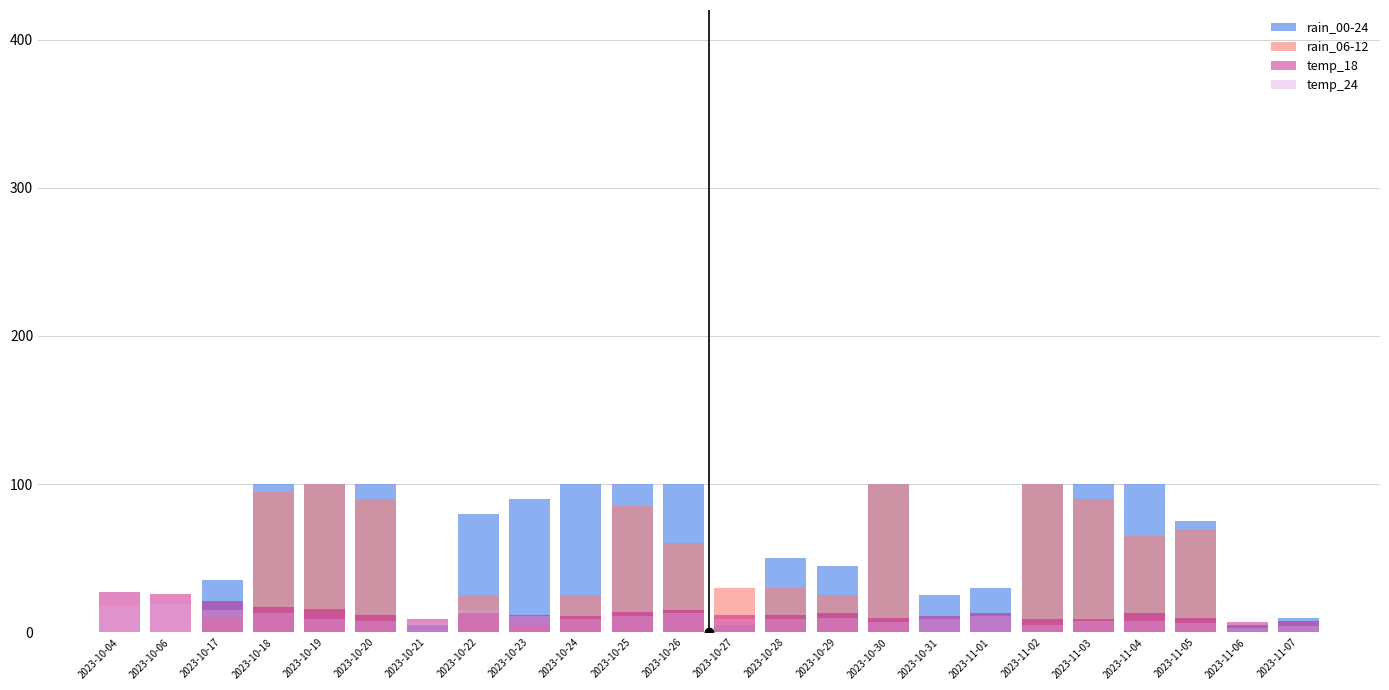

Rank the series at 2023-10-04 from lowest to highest value.

rain_00-24, rain_06-12, temp_24, temp_18